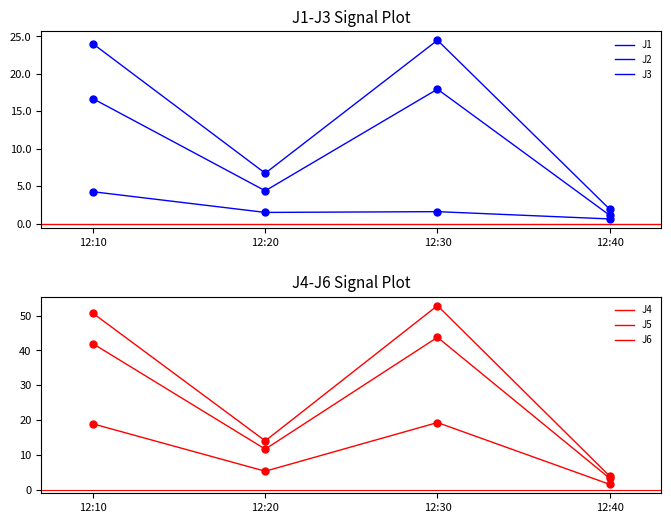

At how many categories does at least one series exceed 14?

3